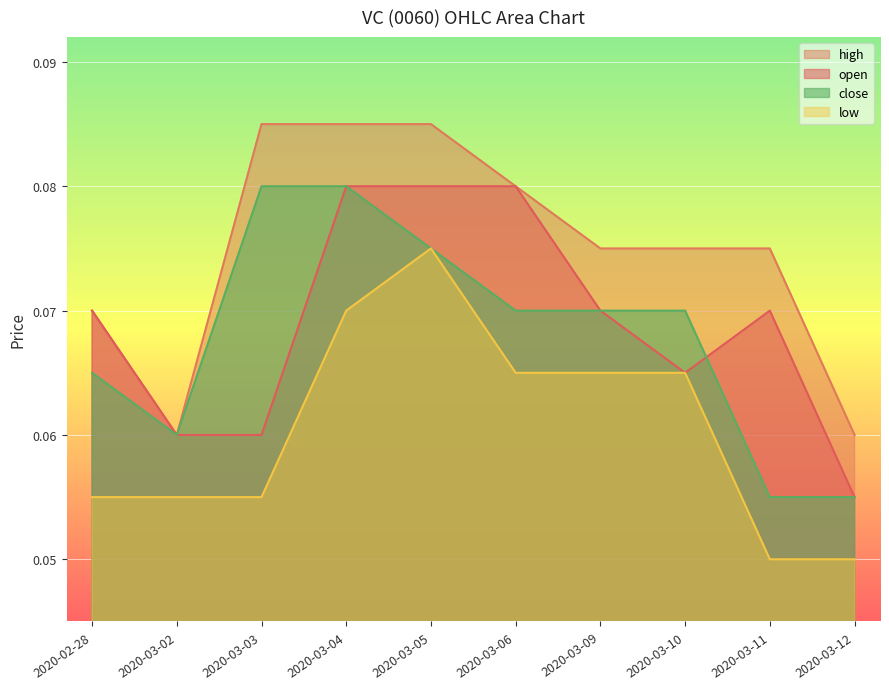

What is the total value across all series at 2020-03-04?

0.3